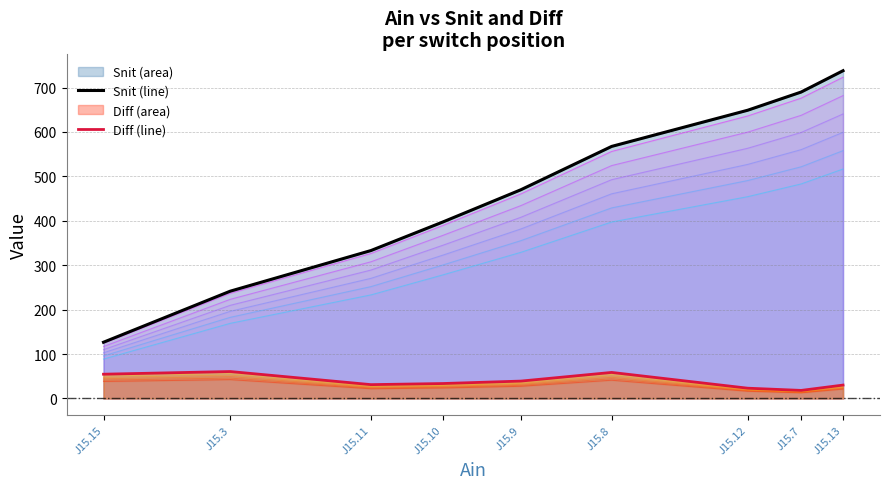

At which category does Diff reach its first local valley?

J15.11